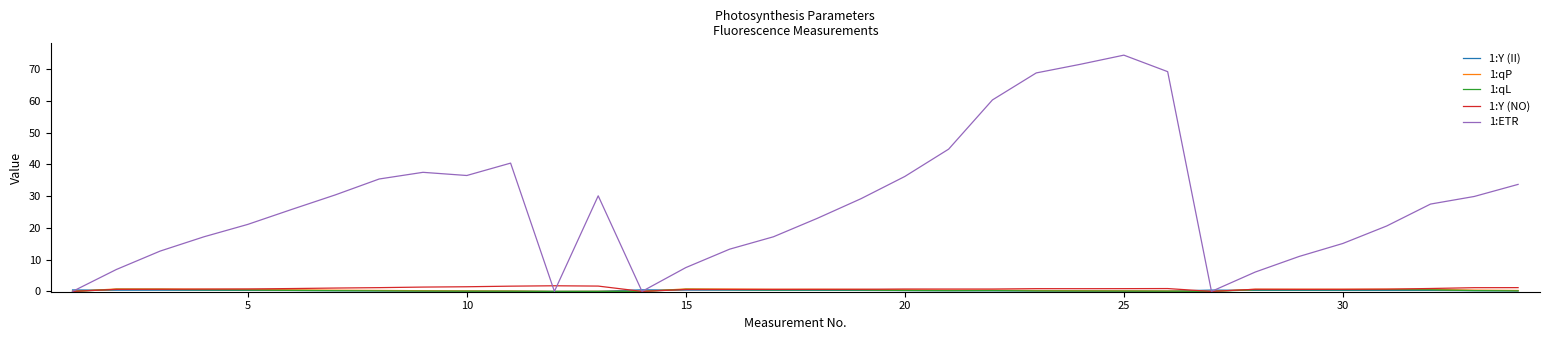

In 1:ETR, how many points are higher than both neighbors (excluding endpoints)?

4